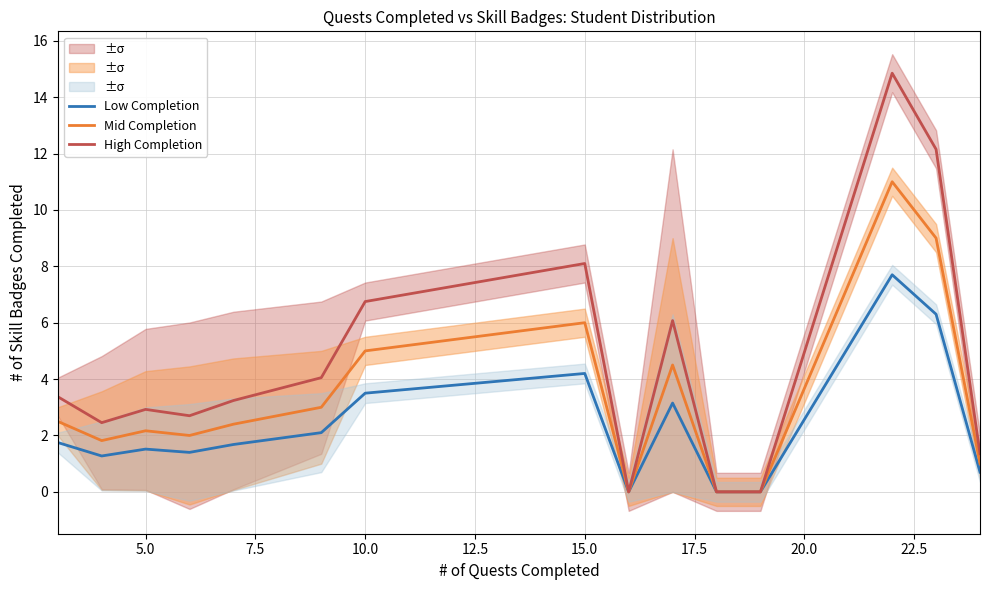

The value of Mid Completion at 5.0 is 2.2. True or false?

True